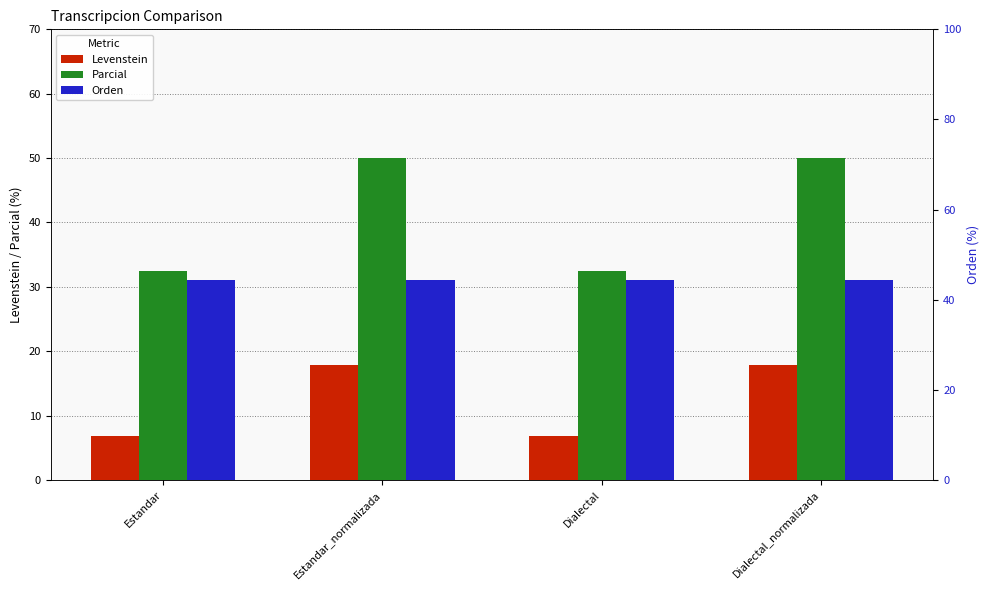

How many distinct data groups are displayed?

3